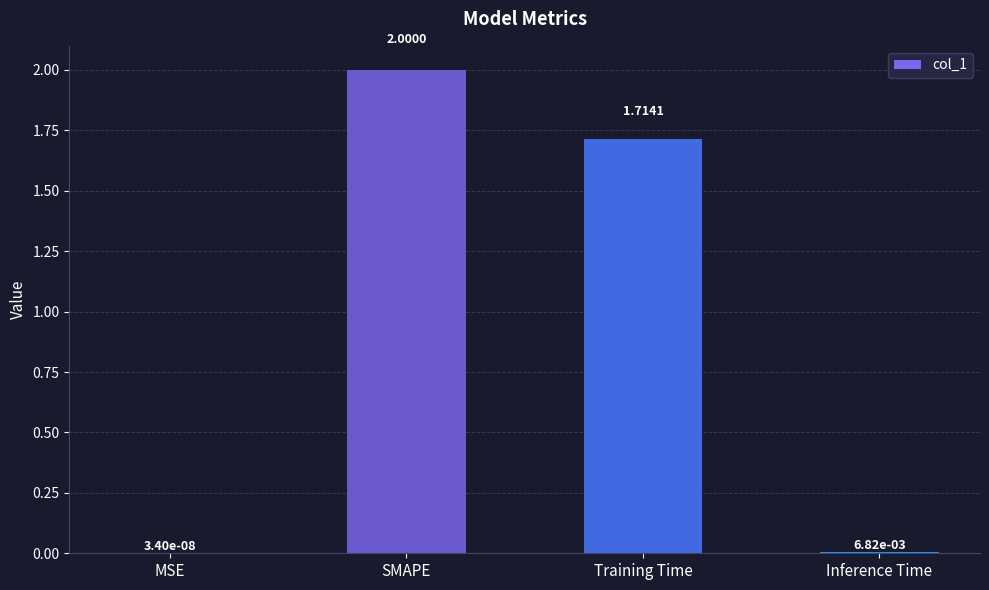

Which has a higher value, SMAPE or MSE?

SMAPE